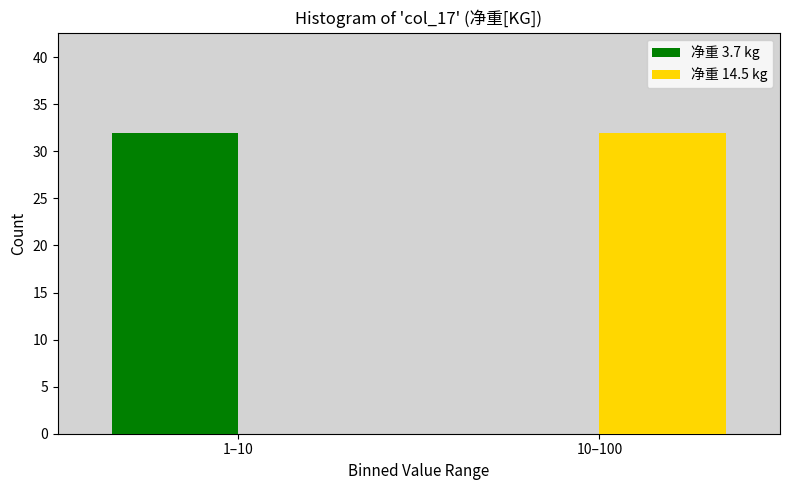

Reading left to right, what are all the values shown in this chart?

净重 3.7 kg: 1–10=32	10–100=0
净重 14.5 kg: 1–10=0	10–100=32